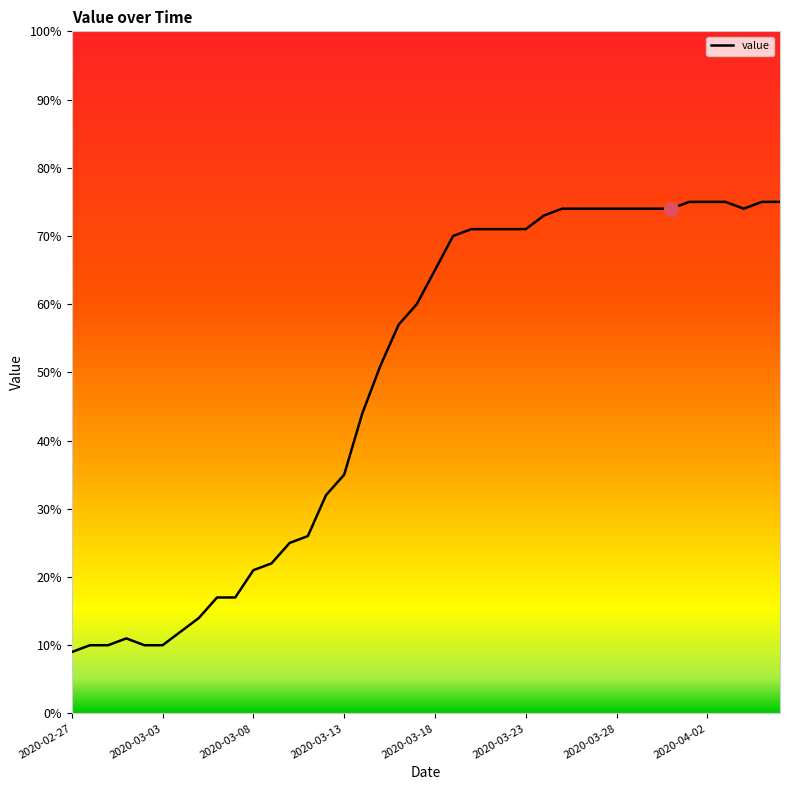

Reading right to left, transcribe all the data shown in this chart.

75	75	74	75	75	75	74	74	74	74	74	74	74	73	71	71	71	71	70	65	60	57	51	44	35	32	26	25	22	21	17	17	14	12	10	10	11	10	10	9